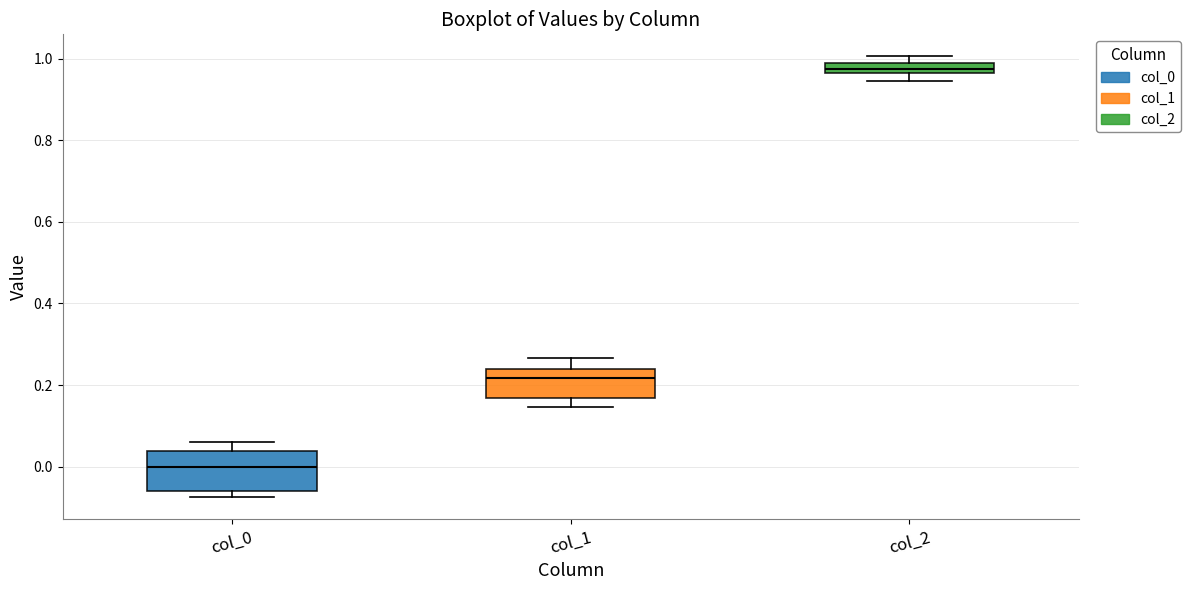

Comparing the boxes themselves (not the whiskers), which one is the tallest?

col_0